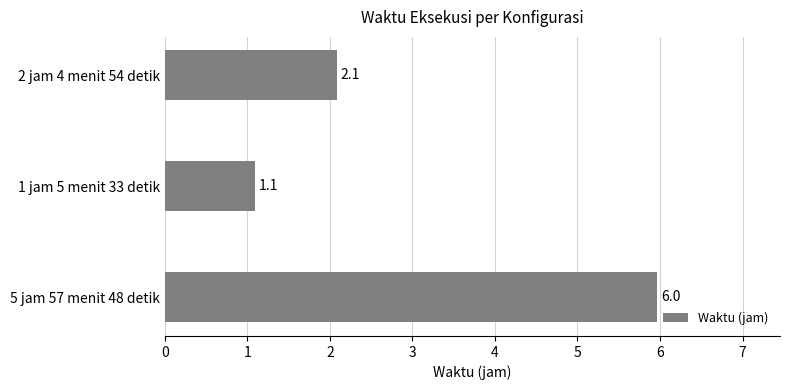

List the labels in order of value, largest first.

5 jam 57 menit 48 detik, 2 jam 4 menit 54 detik, 1 jam 5 menit 33 detik